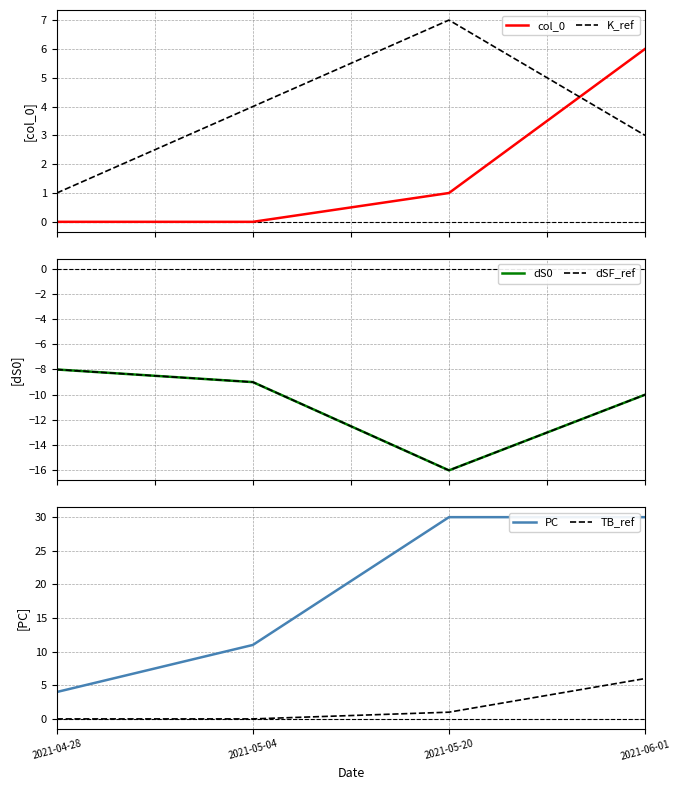

True or false: K_ref has more than 0 interior local peaks.

True